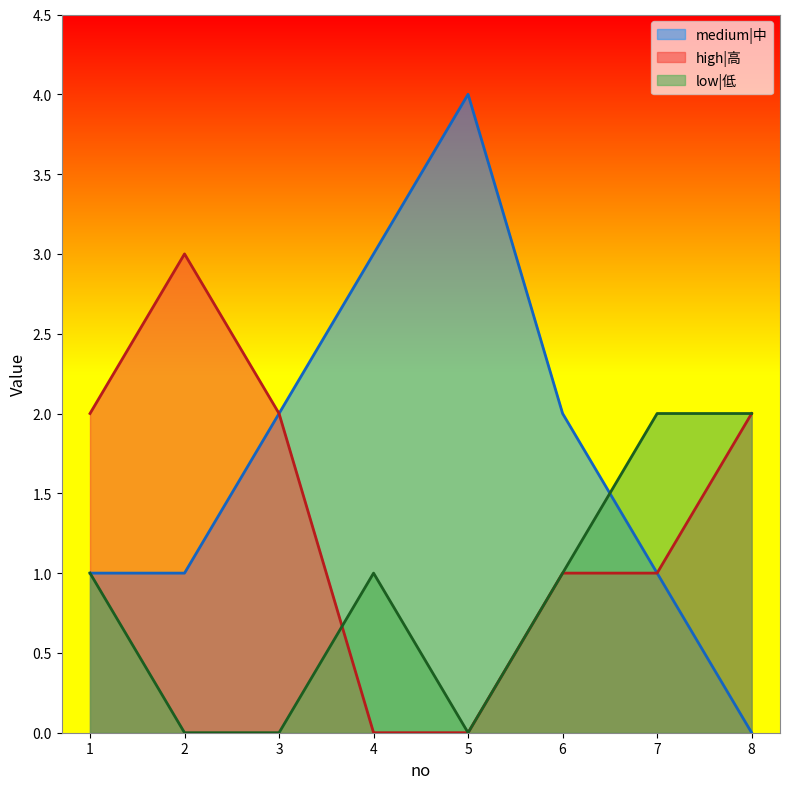

Which category has the highest value in the medium|中 series?

5